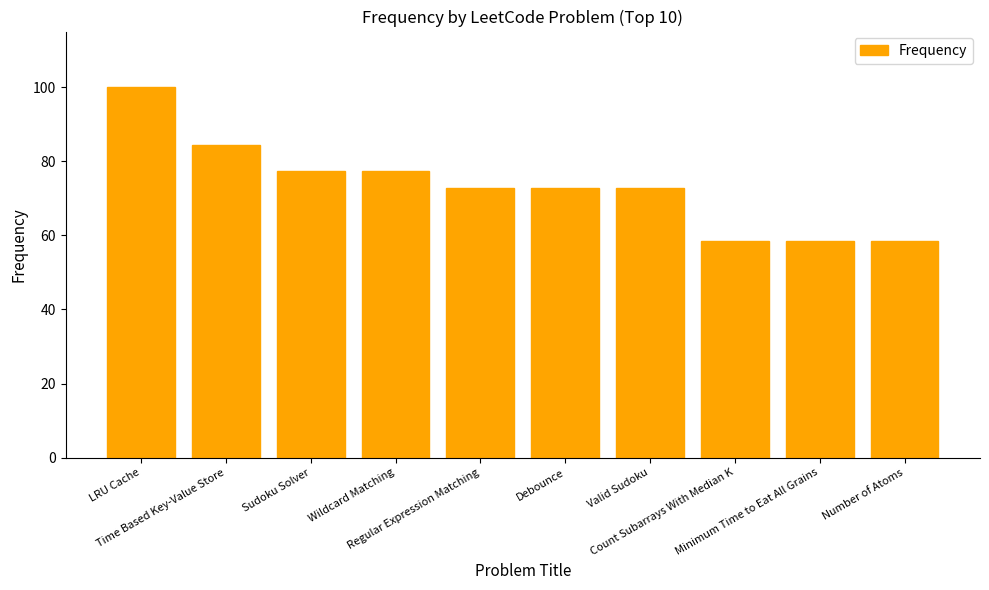

What is the minimum value shown in the chart?

58.6